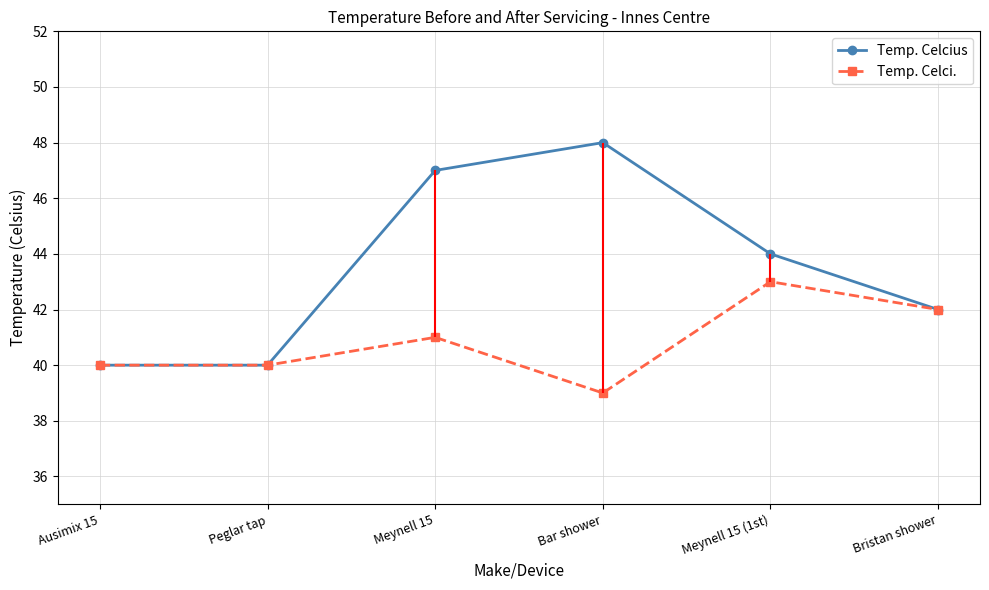

True or false: Temp. Celcius and Temp. Celci. cross at least once.

False